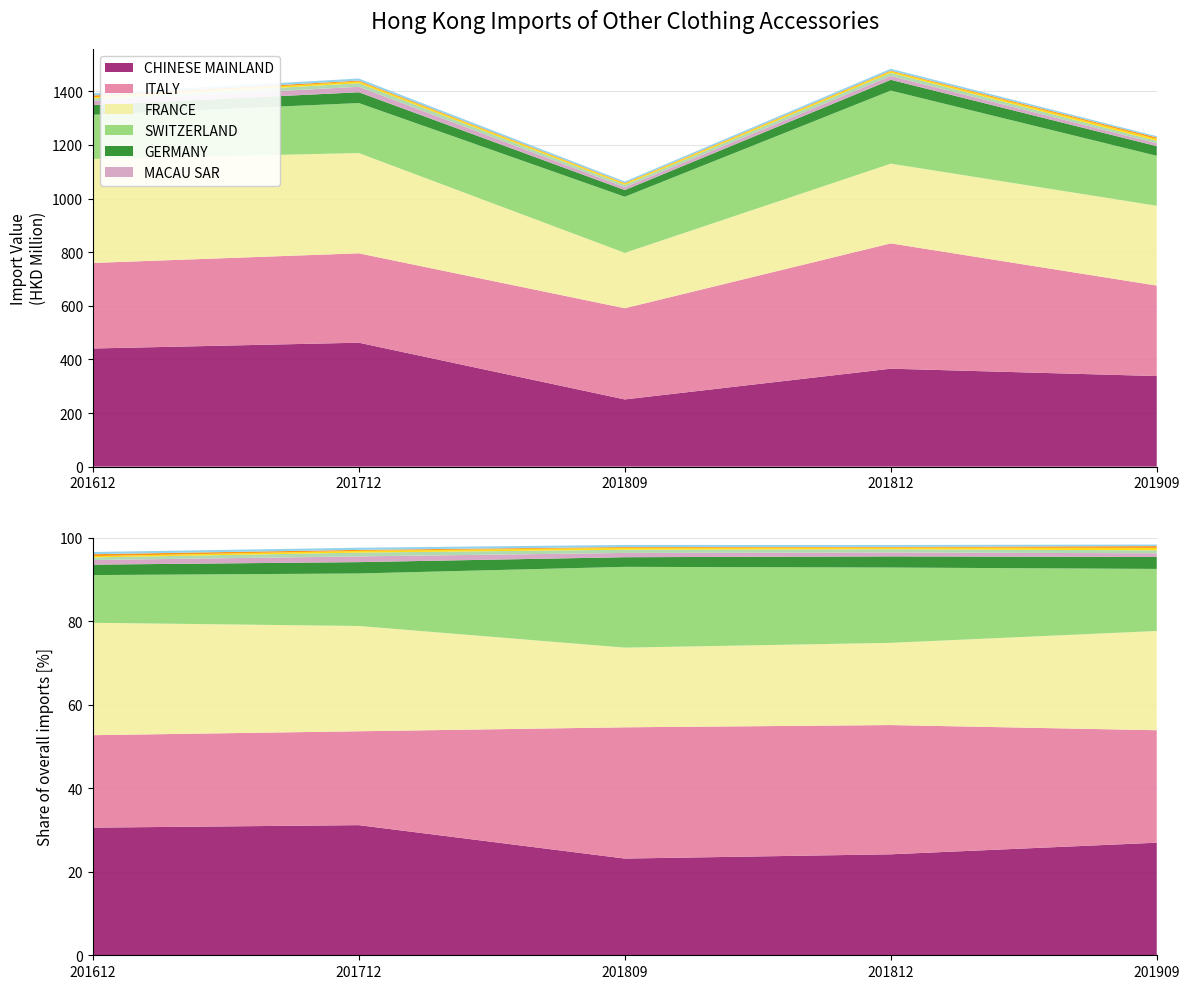

Reading right to left, transcribe all the data shown in this chart.

201612: 7.5	6.8	4.4	9.0	15.9	36.0	164.8	388.0	319.2	440.7
201712: 7.7	3.6	6.2	13.4	20.4	40.3	186.6	374.0	333.5	462.3
201809: 5.4	2.0	4.9	8.4	11.1	25.0	209.4	206.5	340.2	250.7
201812: 6.8	2.7	5.8	11.6	14.3	40.3	272.5	297.4	467.6	365.4
201909: 4.6	5.4	7.3	8.9	10.9	36.0	186.3	297.8	337.6	337.9